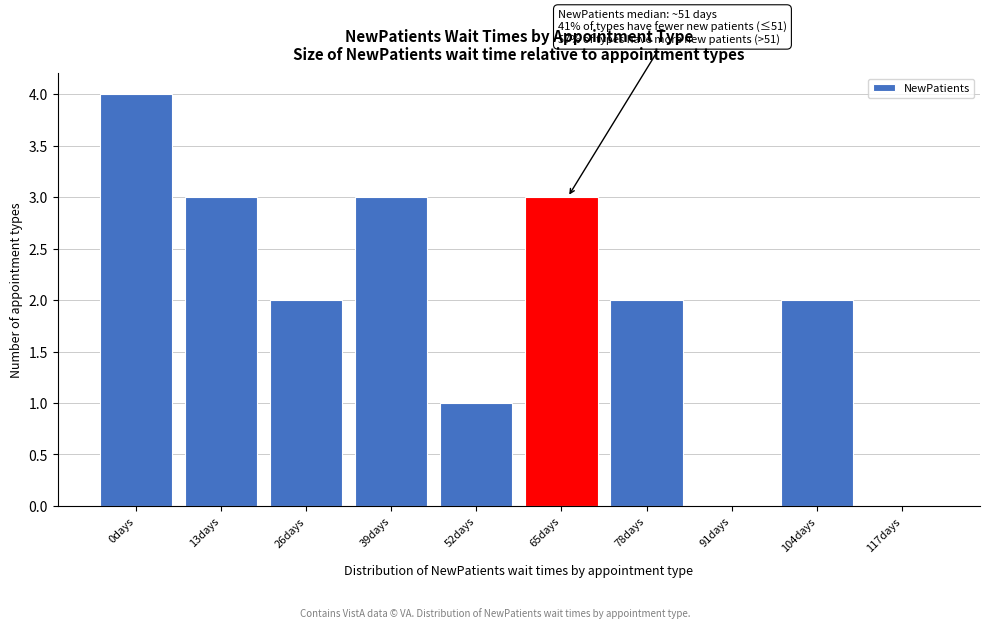

Reading left to right, extract all data points from this chart.

0days=4	13days=3	26days=2	39days=3	52days=1	65days=3	78days=2	91days=0	104days=2	117days=0